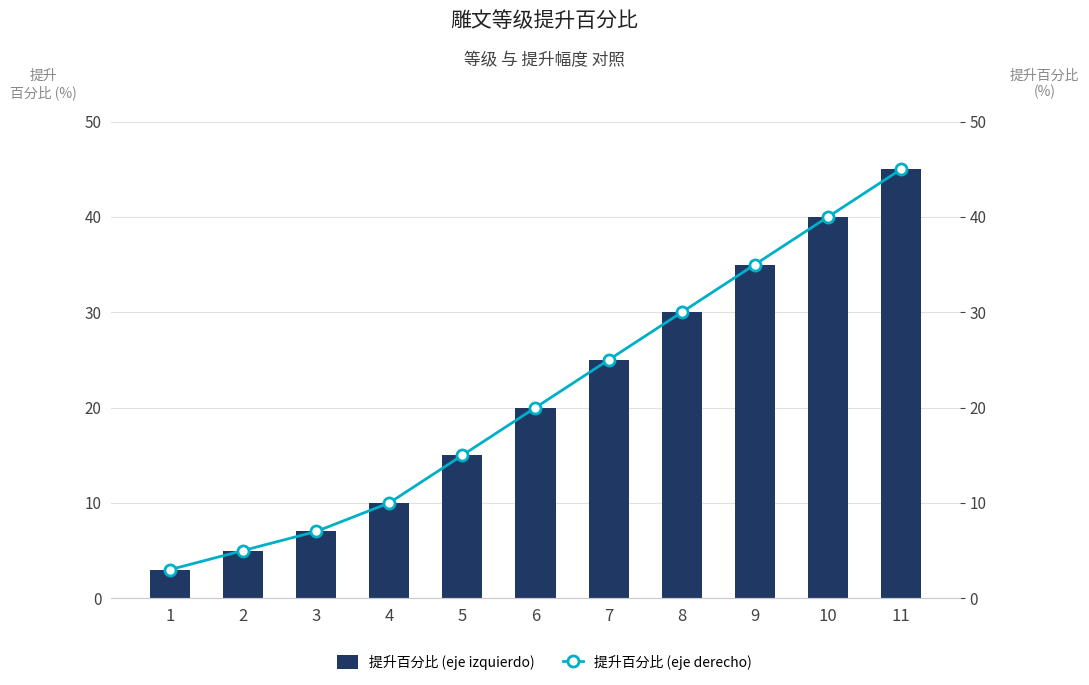

Reading left to right, list all the values displayed in this chart.

提升百分比 (eje izquierdo): 3	5	7	10	15	20	25	30	35	40	45
提升百分比 (eje derecho): 3	5	7	10	15	20	25	30	35	40	45